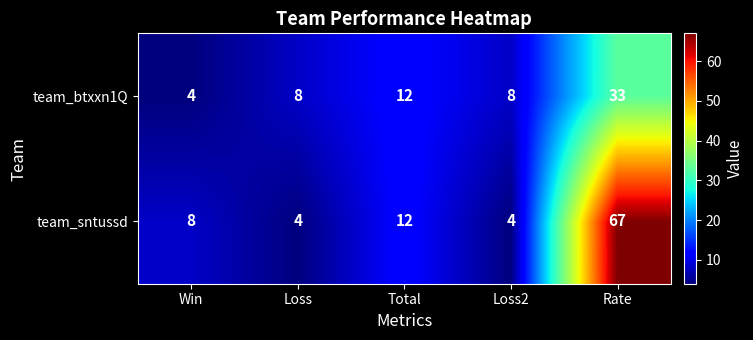

What is the sum of the team_btxxn1Q values at Rate and Win?

37